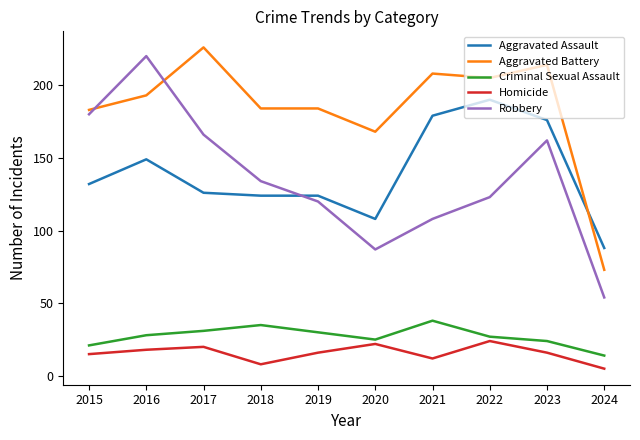

What is the sum of all Aggravated Battery values?

1838